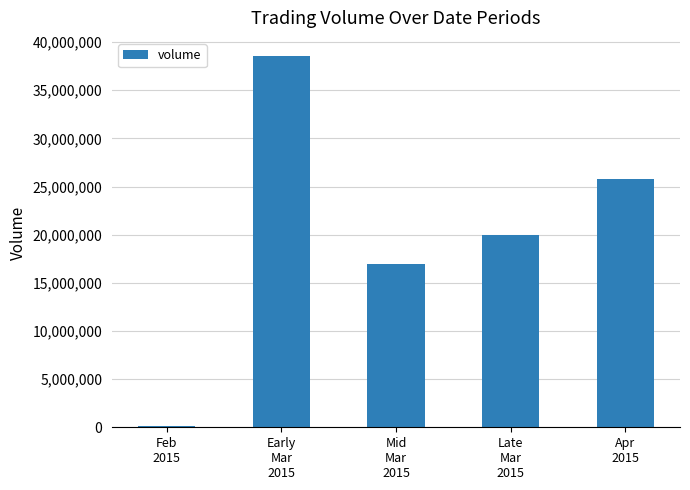

List the labels in order of value, largest first.

Early
Mar
2015, Apr
2015, Late
Mar
2015, Mid
Mar
2015, Feb
2015